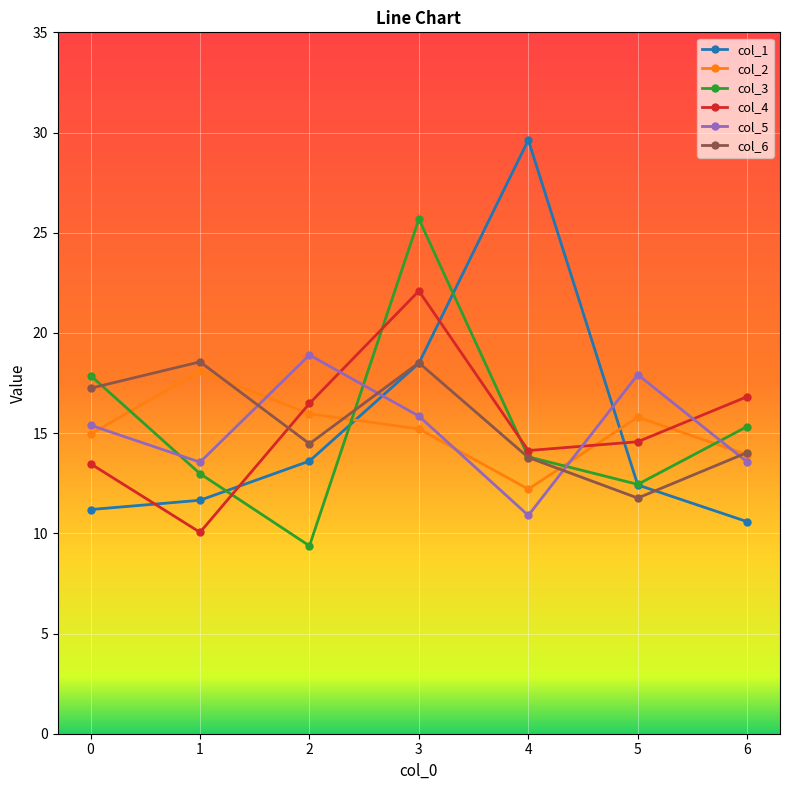

The value of col_4 at 3 is 22.1. True or false?

True